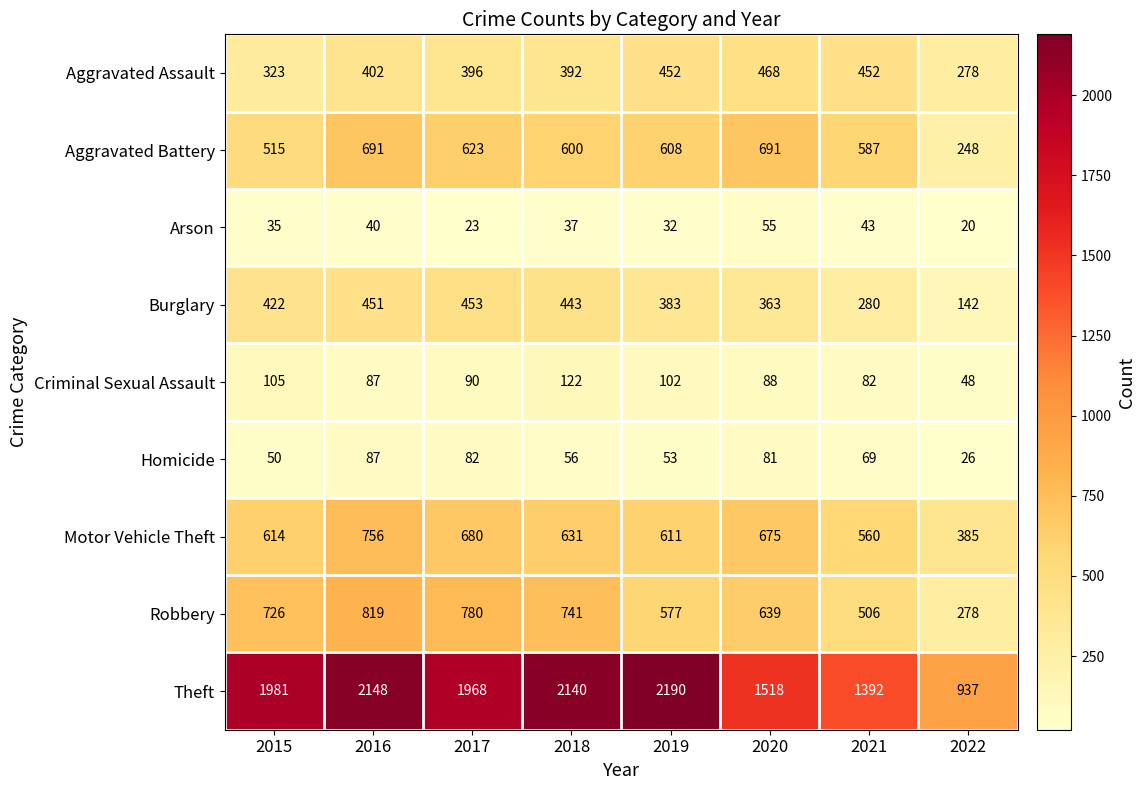

What is the total value across all series at 2020?

4578